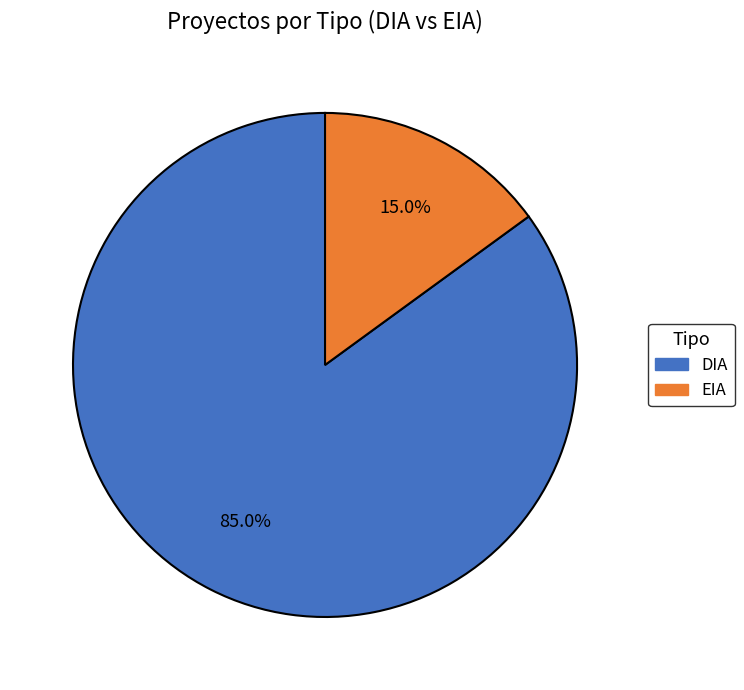

To the nearest percent, what percentage of the pie is EIA?

15%